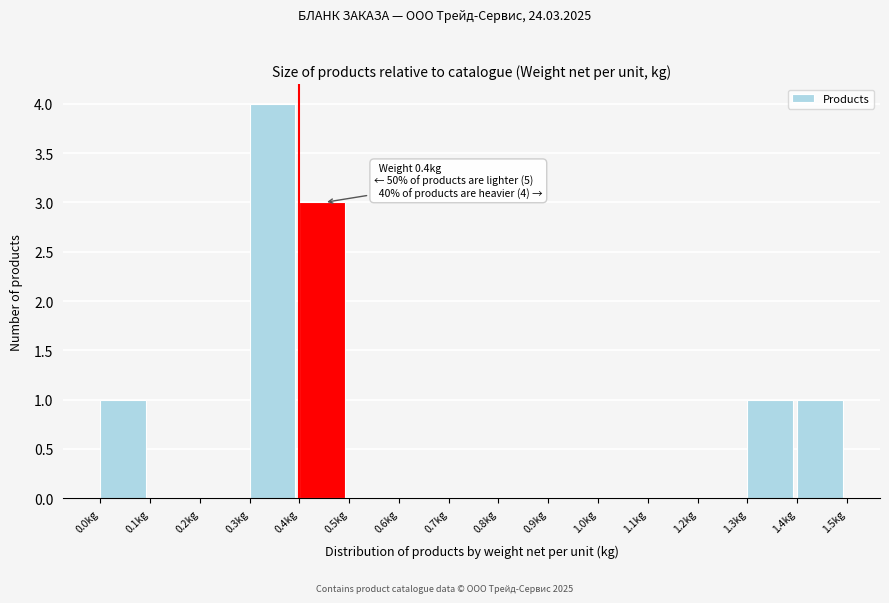

Over which range of the x-axis is the bar tallest?

0.3 to 0.4